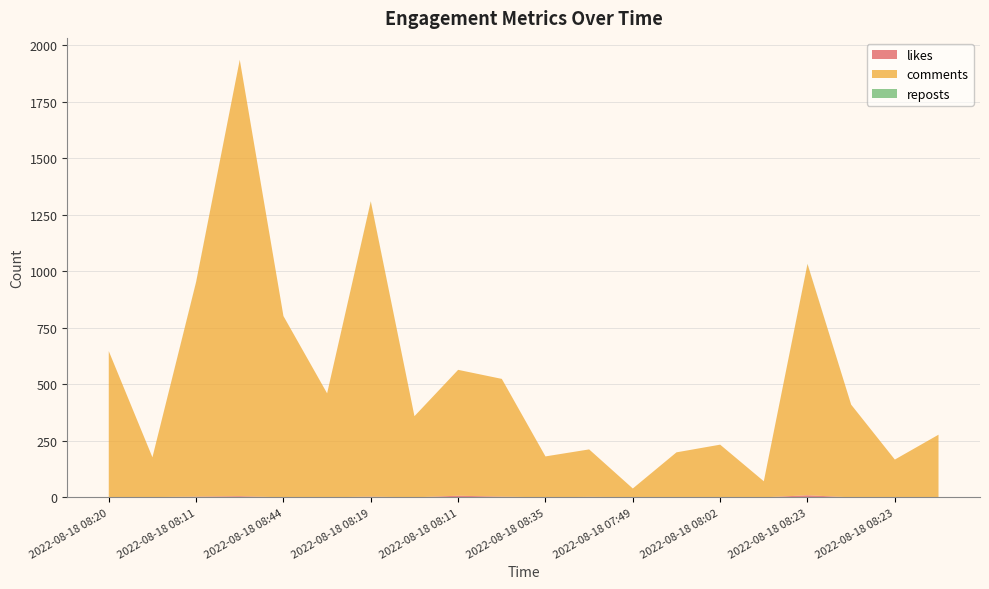

Reading right to left, extract all data points from this chart.

likes: 0	0	0	9	0	0	0	1	2	0	3	7	0	3	0	0	5	3	1	0
comments: 277	167	410	1023	71	233	199	38	210	181	521	557	359	1306	460	802	1931	949	176	647
reposts: 0	0	0	1	0	0	0	0	0	0	0	0	0	1	0	0	0	1	0	0